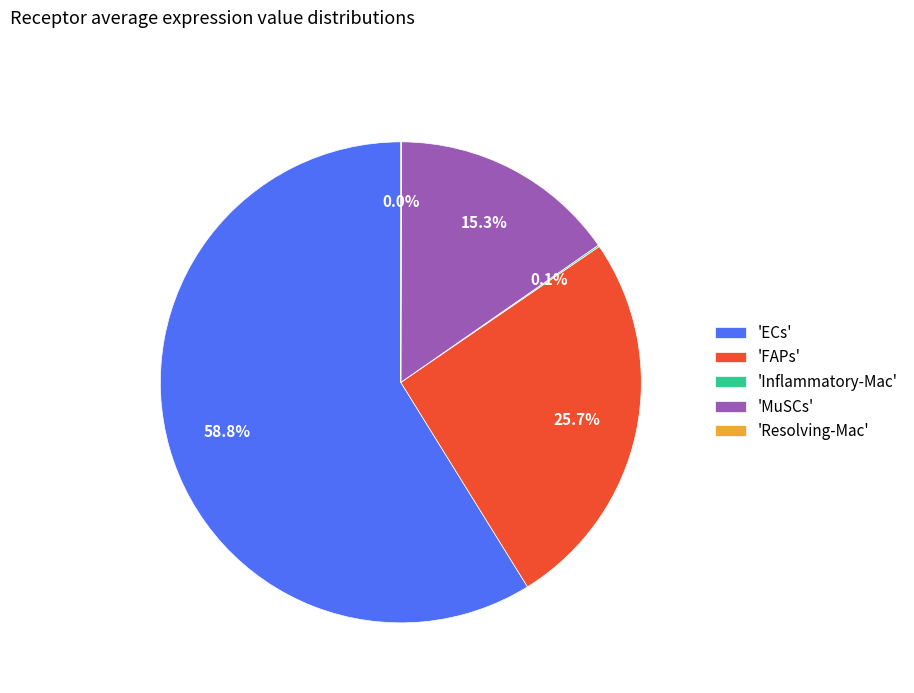

What is the majority slice?

'ECs'